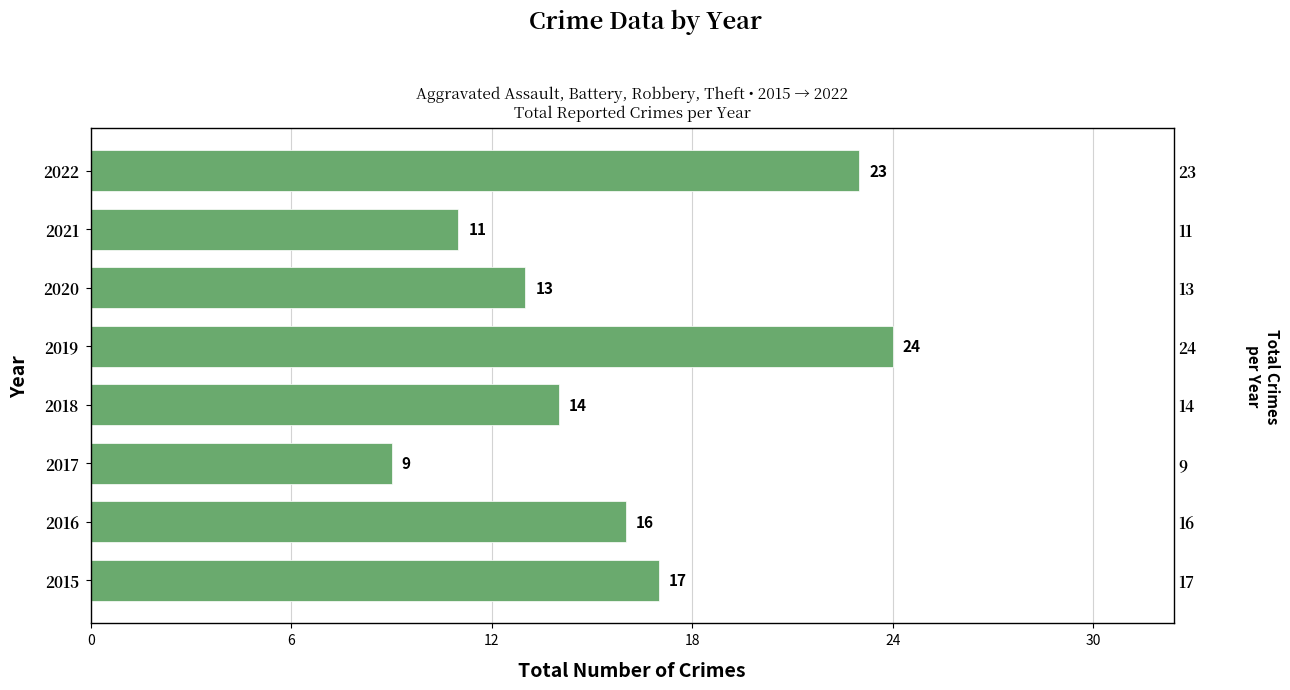

Reading right to left, transcribe all the data shown in this chart.

23	11	13	24	14	9	16	17